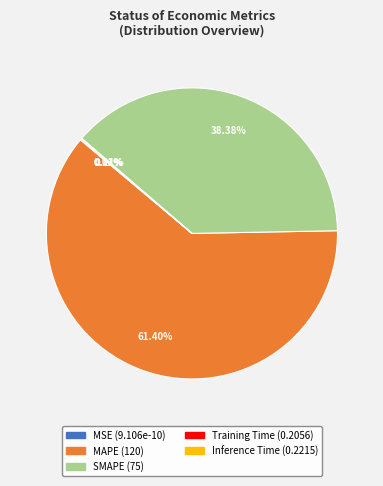

To the nearest percent, what is the average slice percentage?

20%